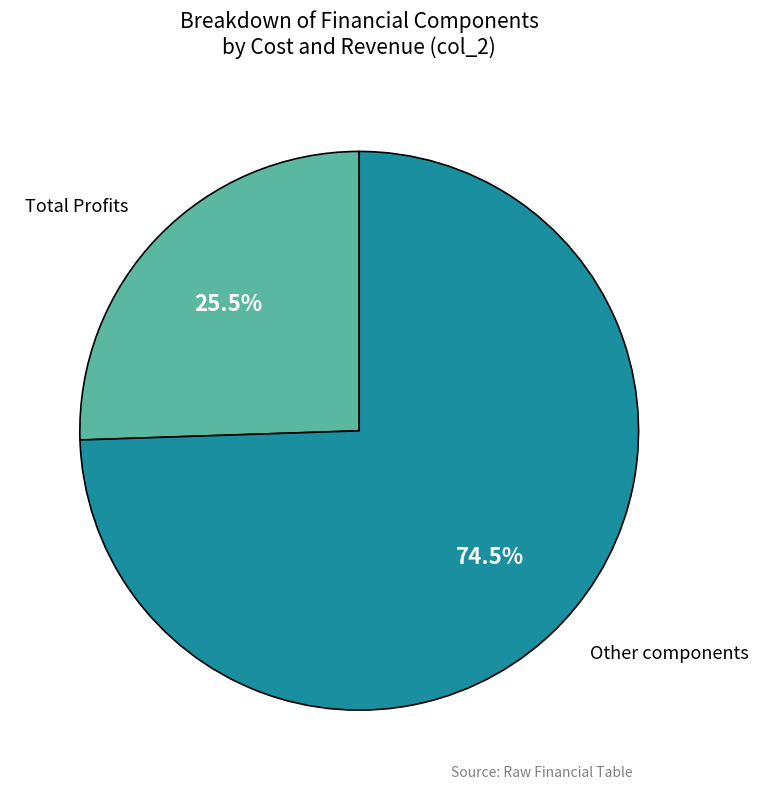

What is the majority slice?

Other components